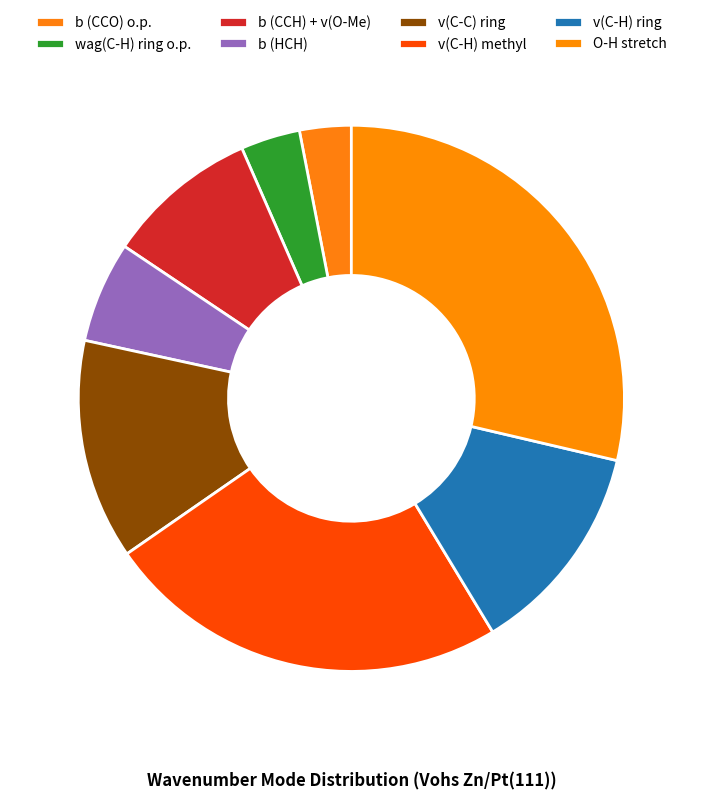

How many segments does this pie chart have?

8